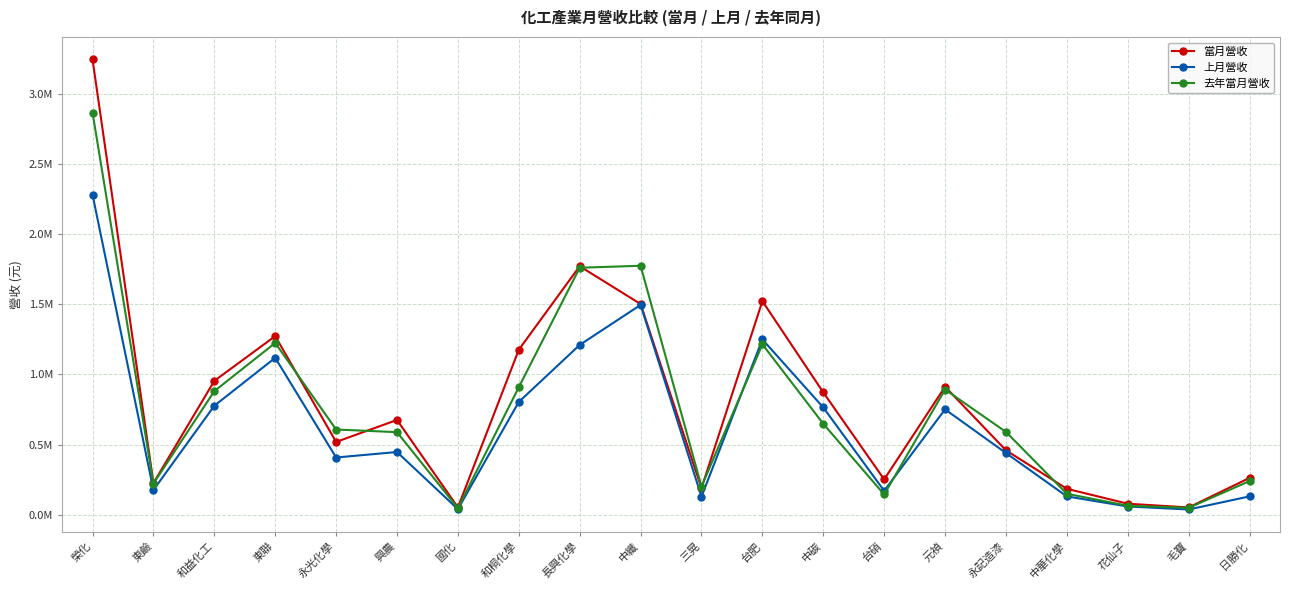

Reading right to left, list all the values displayed in this chart.

當月營收: 日勝化=263142	毛寶=52827	花仙子=79370	中華化學=185577	永記造漆=459746	元禎=912758	台硝=252551	中碳=872295	台肥=1522037	三晃=190048	中纖=1501503	長興化學=1770843	和桐化學=1176114	國化=53189	興農=675896	永光化學=519413	東聯=1272825	和益化工=954334	東鹼=226048	榮化=3243322
上月營收: 日勝化=131579	毛寶=38356	花仙子=59563	中華化學=131583	永記造漆=440248	元禎=751326	台硝=171241	中碳=764862	台肥=1249533	三晃=129411	中纖=1495331	長興化學=1210277	和桐化學=804193	國化=40657	興農=447780	永光化學=408541	東聯=1118352	和益化工=777169	東鹼=176910	榮化=2280121
去年當月營收: 日勝化=240793	毛寶=50114	花仙子=64798	中華化學=150234	永記造漆=590600	元禎=892458	台硝=145105	中碳=648702	台肥=1214571	三晃=201674	中纖=1774070	長興化學=1759911	和桐化學=909063	國化=47717	興農=588995	永光化學=607909	東聯=1224587	和益化工=881102	東鹼=223276	榮化=2864831